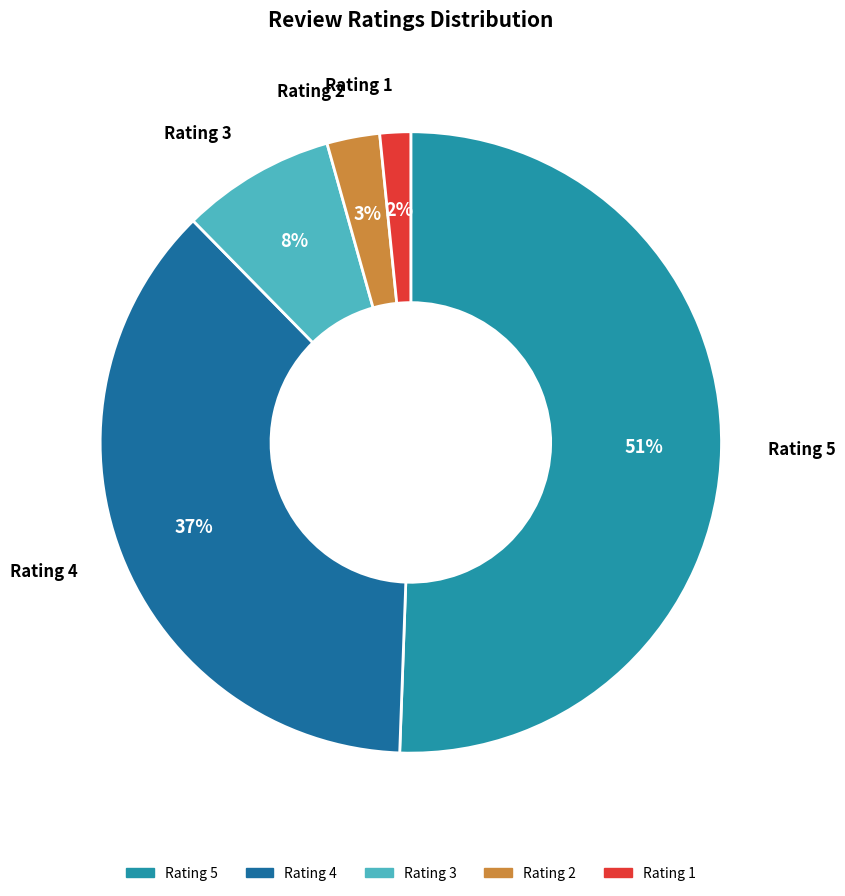

Combined, do Rating 4 and Rating 1 account for over 50%?

No